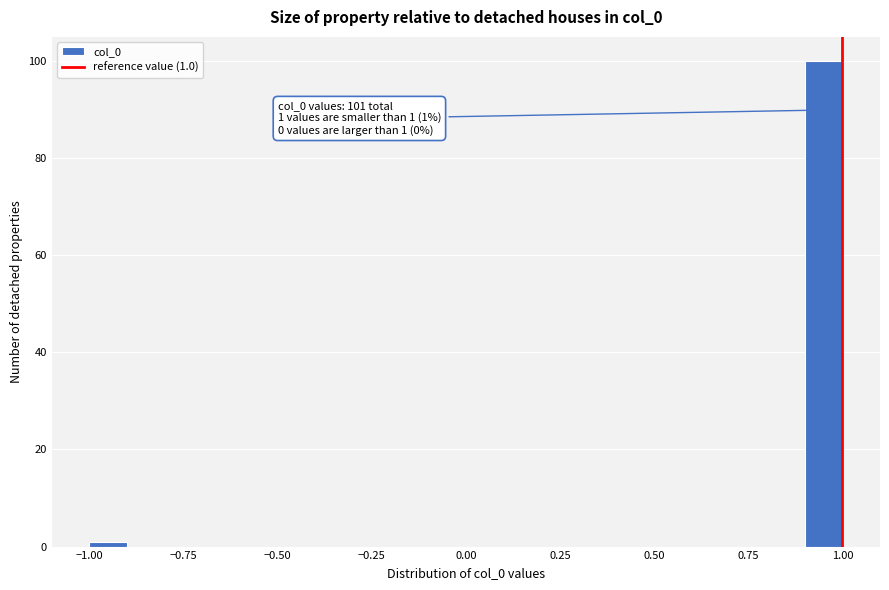

Read against the x-axis, roughly where is the centre of the tallest bar?

0.95